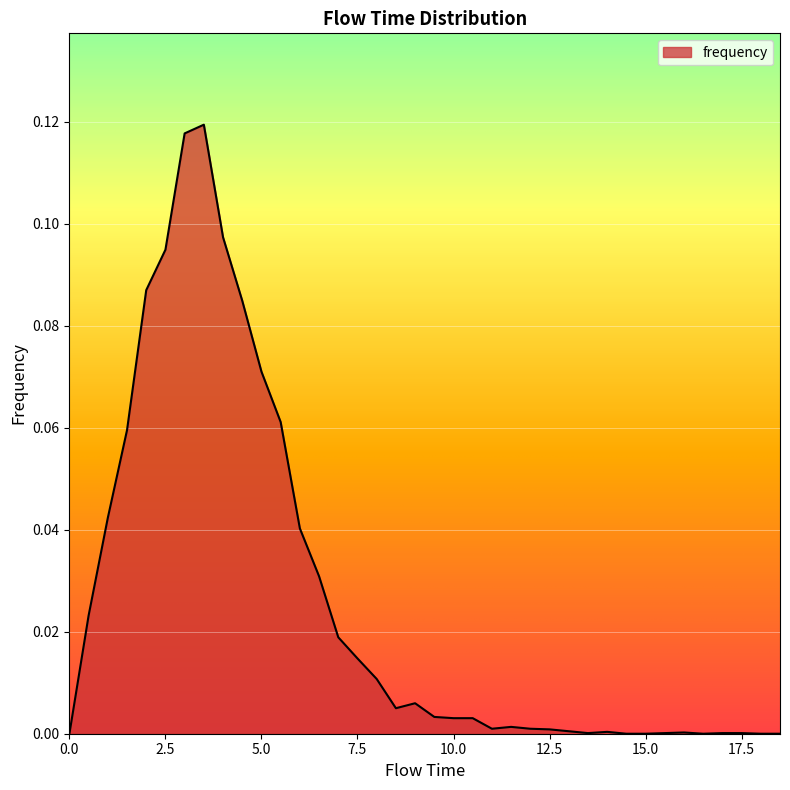

Which label corresponds to the largest value in the chart?

3.5